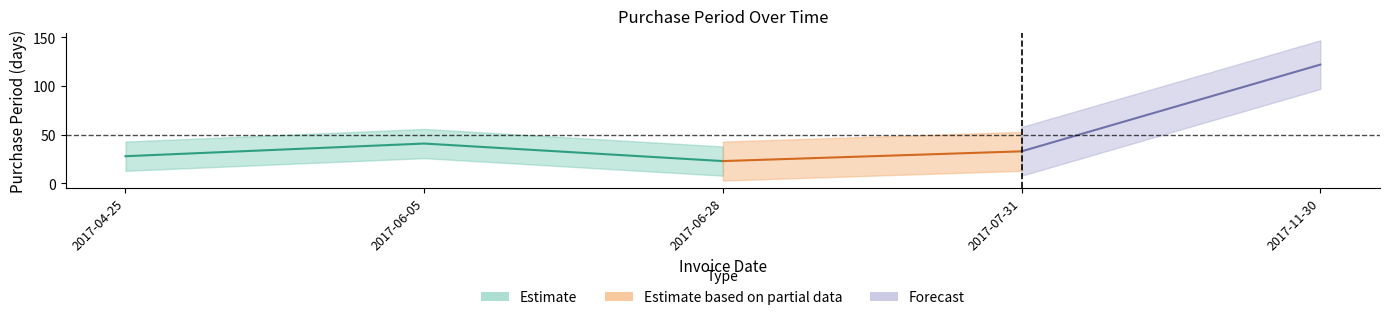

What is the difference between the second highest and second lowest values?

13